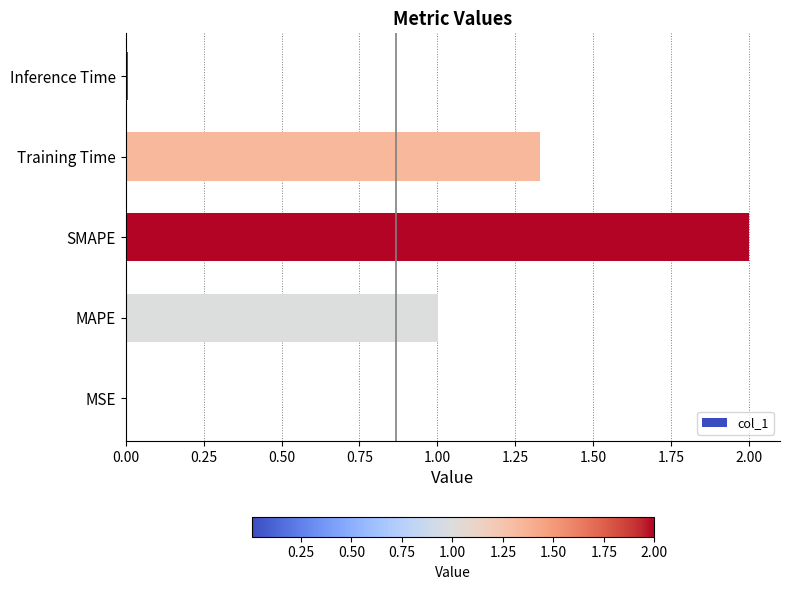

What is the sum of all values?

4.3